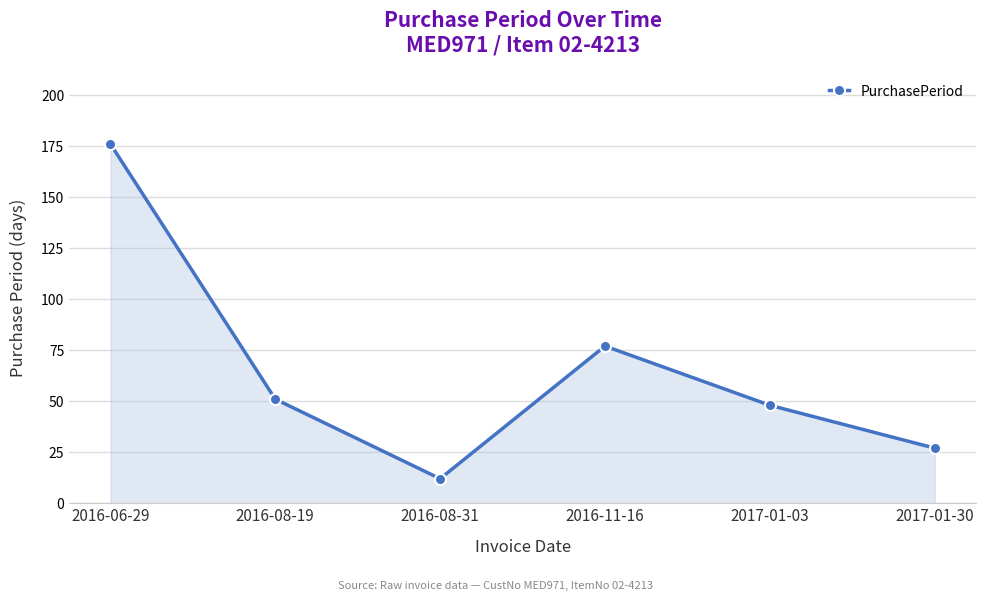

How many categories are shown in the chart?

6